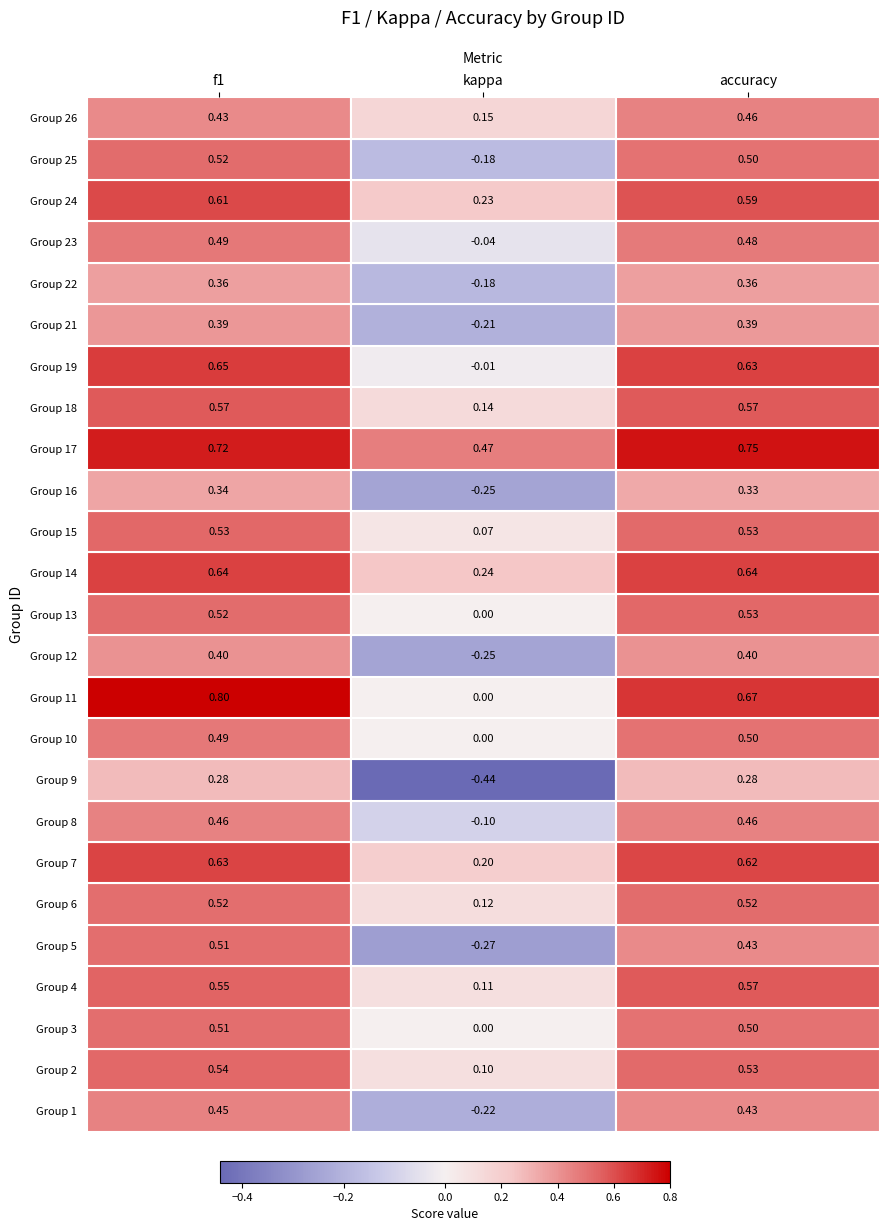

Rank the series by their maximum value, from highest to lowest.

11, 17, 19, 14, 7, 24, 4, 18, 2, 13, 15, 6, 25, 3, 5, 10, 23, 8, 26, 1, 12, 21, 22, 16, 9